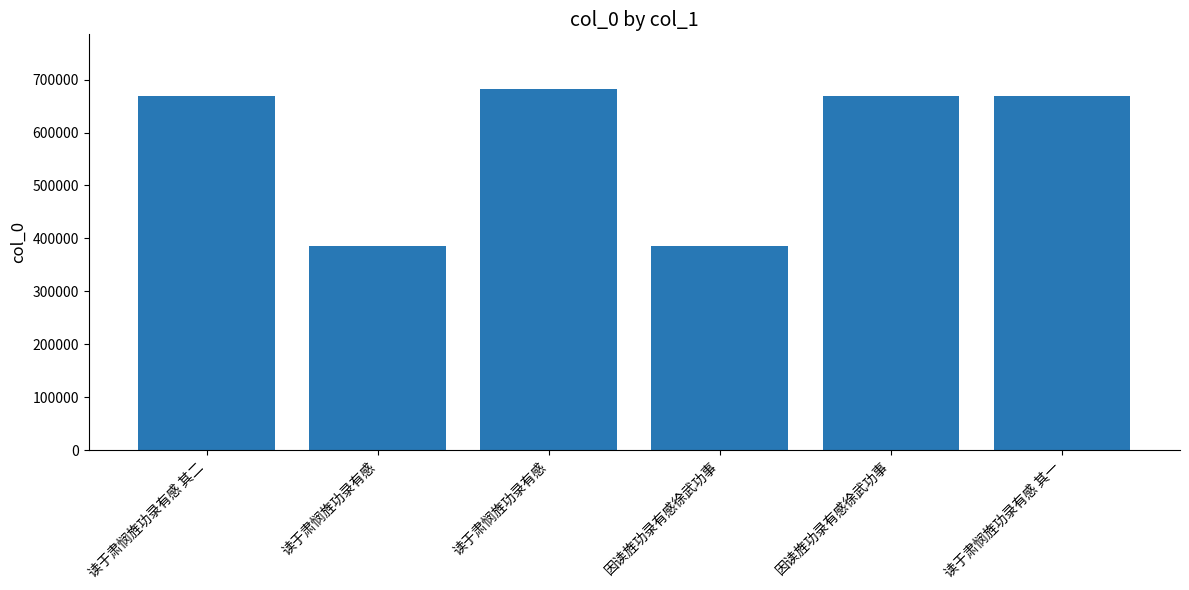

What is the average value?

576230